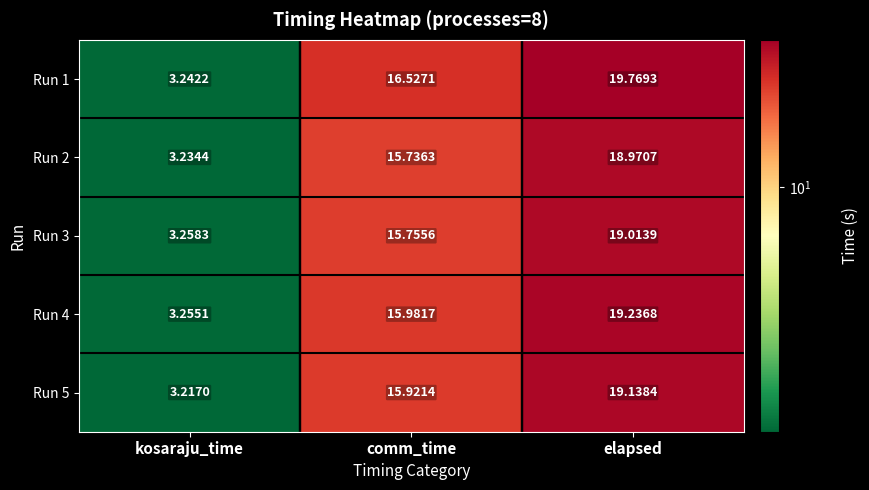

Where does the Run 4 series first go above 15?

comm_time